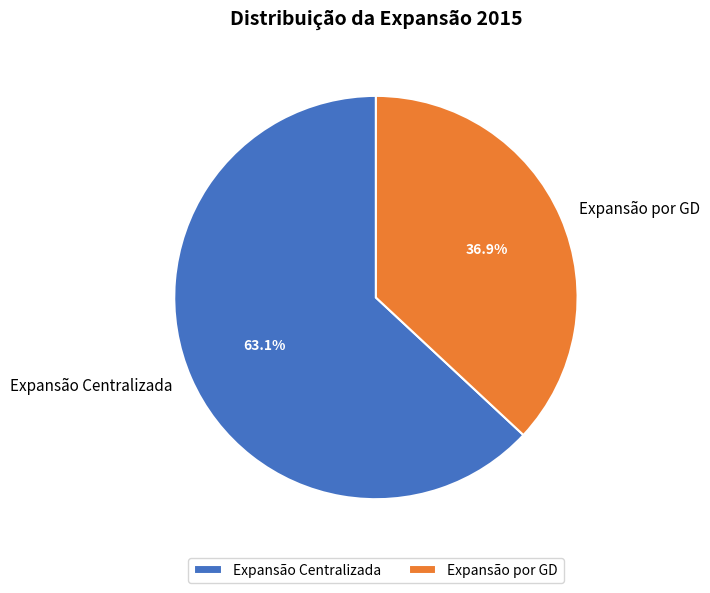

To the nearest percent, what is the combined percentage of Expansão Centralizada and Expansão por GD?

100%